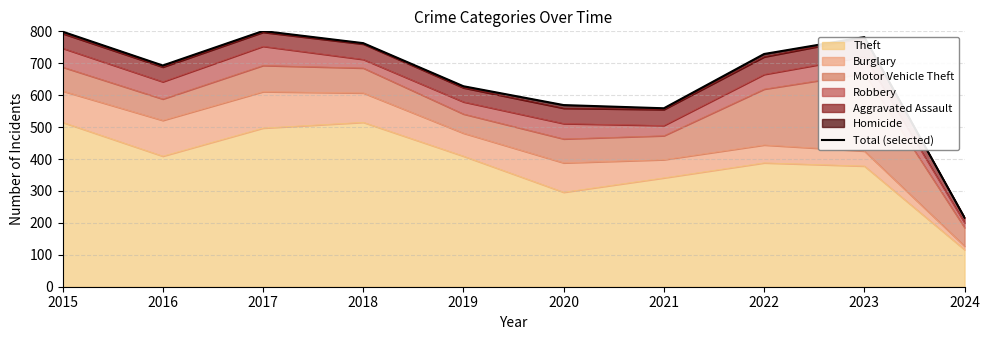

Does the chart display data point markers on the line(s)?

No